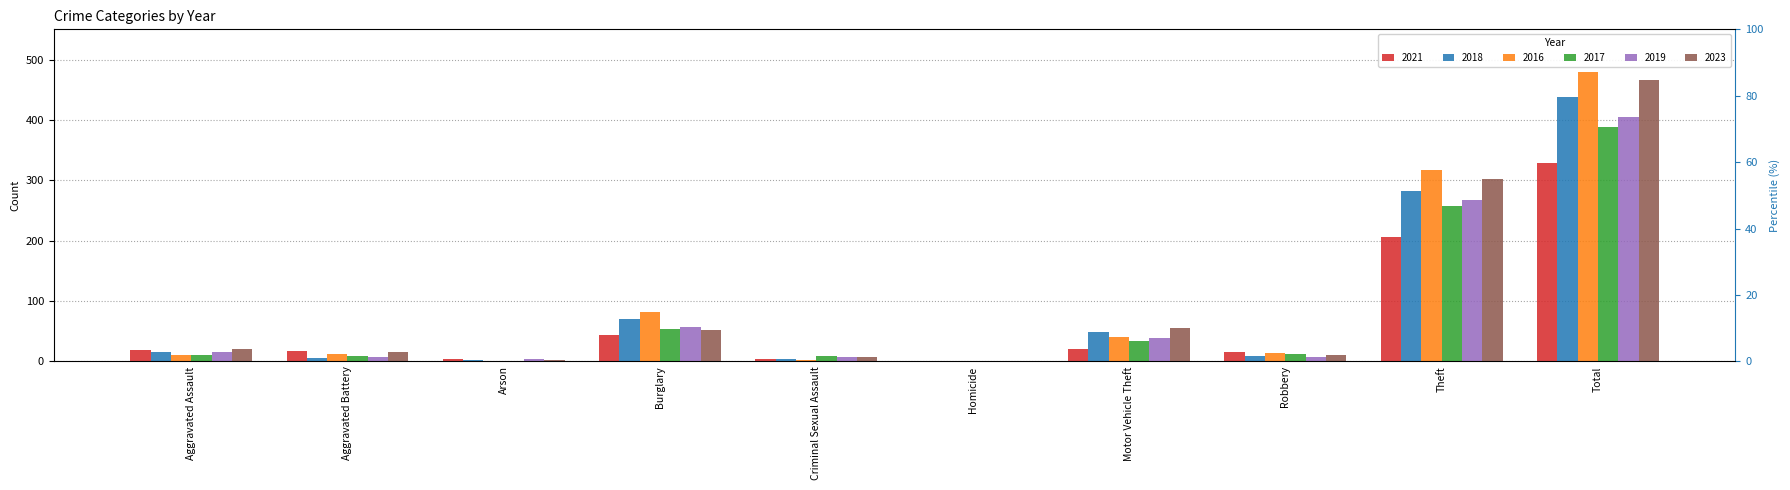

At Aggravated Battery, list the series in order from smallest to largest.

2018, 2019, 2017, 2016, 2023, 2021